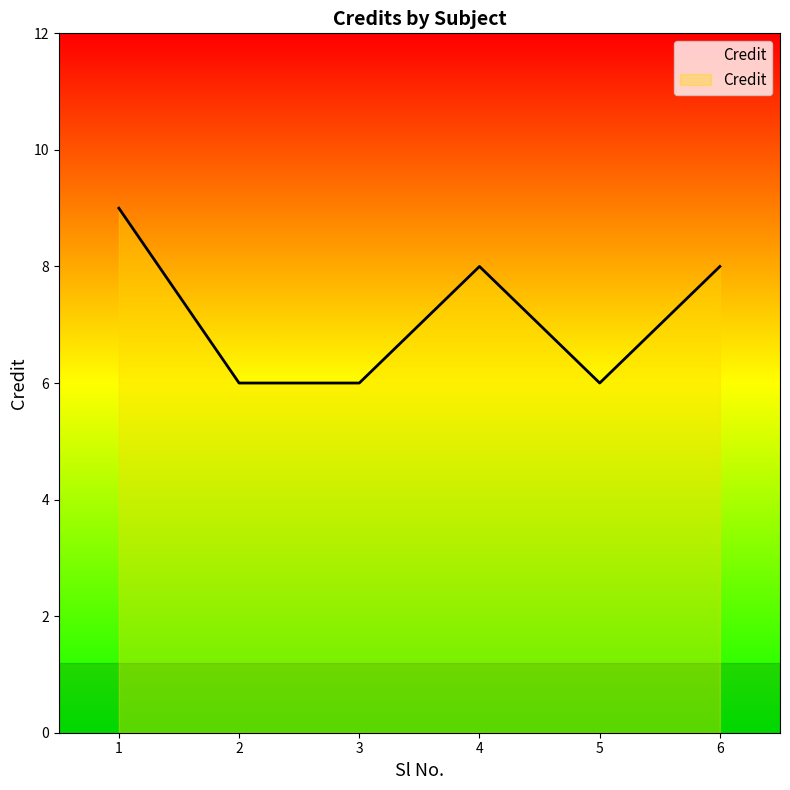

What is the sum of all values?

43